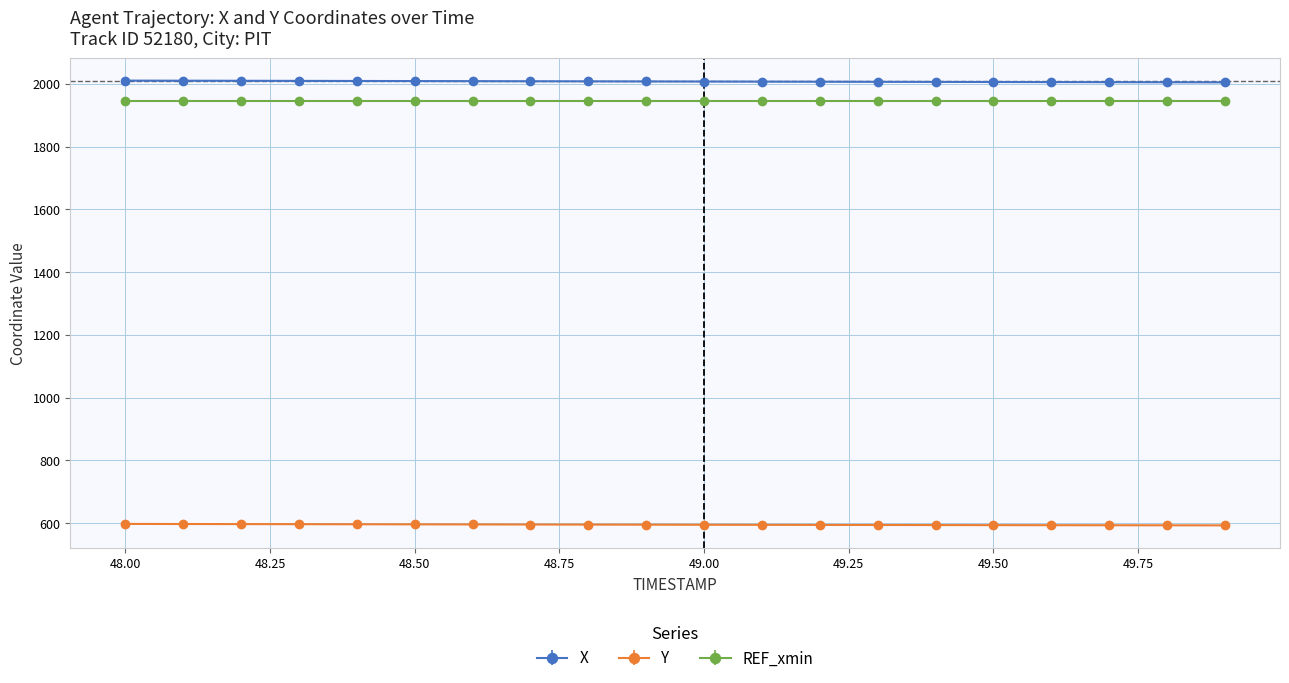

Which series has the largest total across all categories?

X